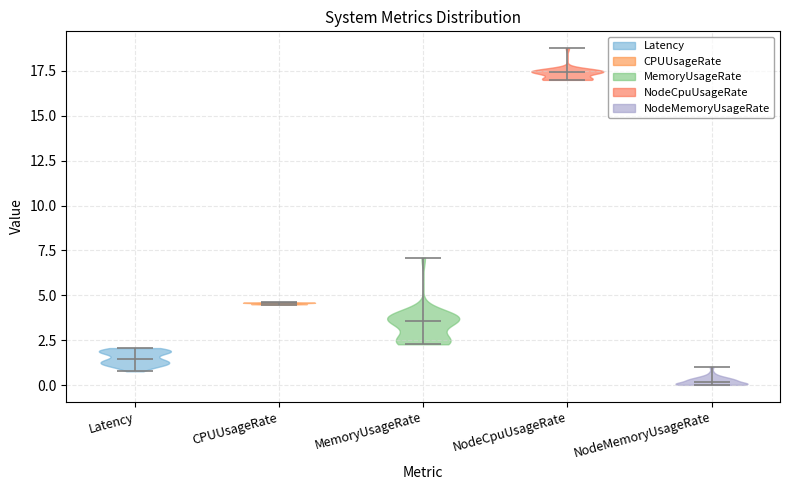

Which violin has the lowest median line?

NodeMemoryUsageRate